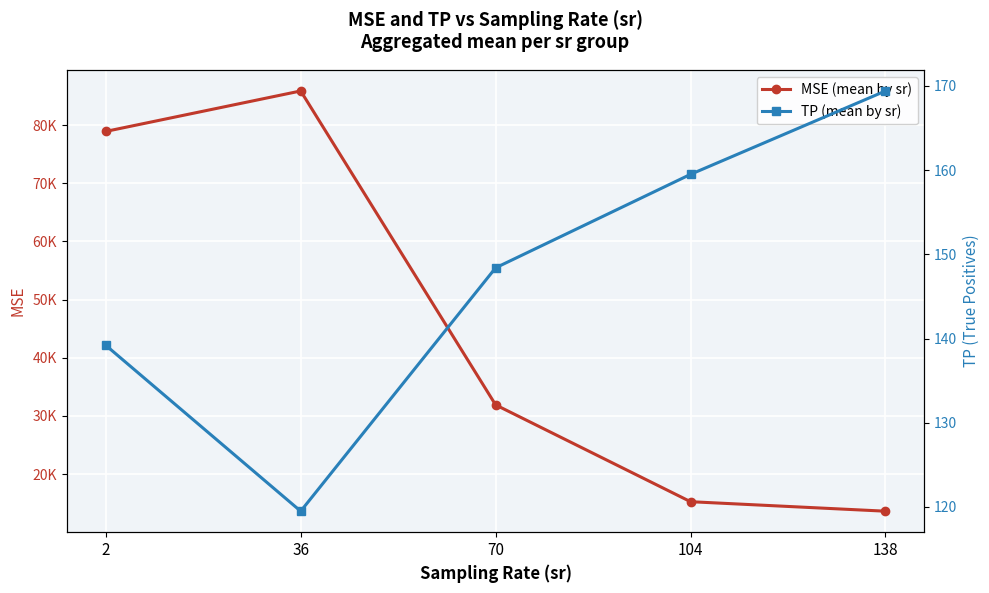

What is the difference between the highest and lowest values at 36?

85753.7